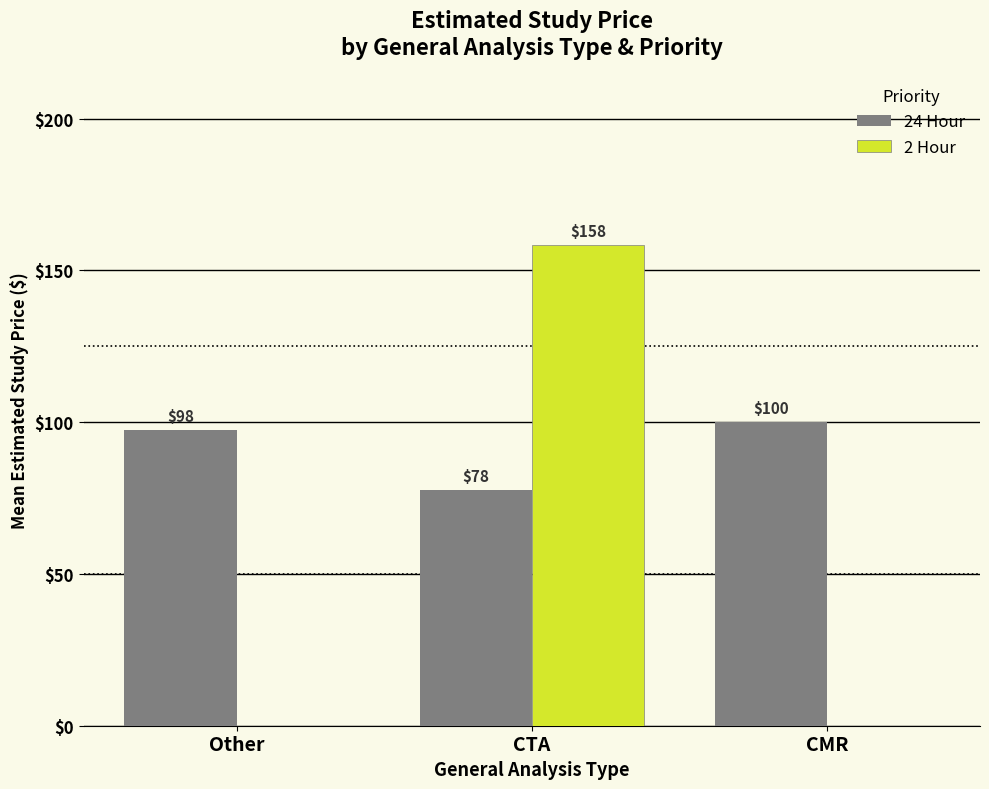

Where does the 24 Hour series first go above 97?

Other